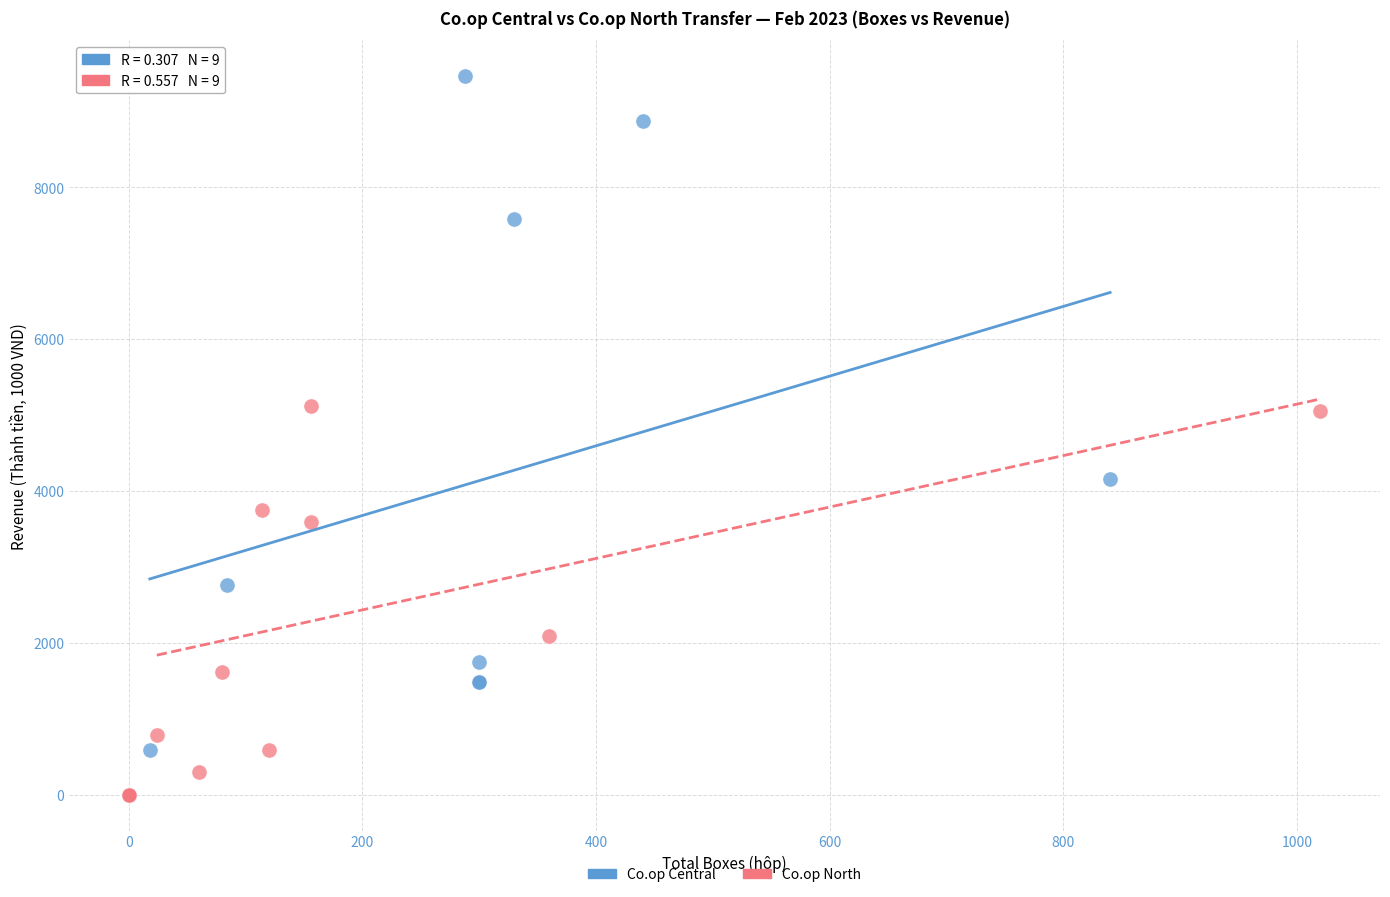

Which series has the largest Y range (max minus min)?

Co.op Central